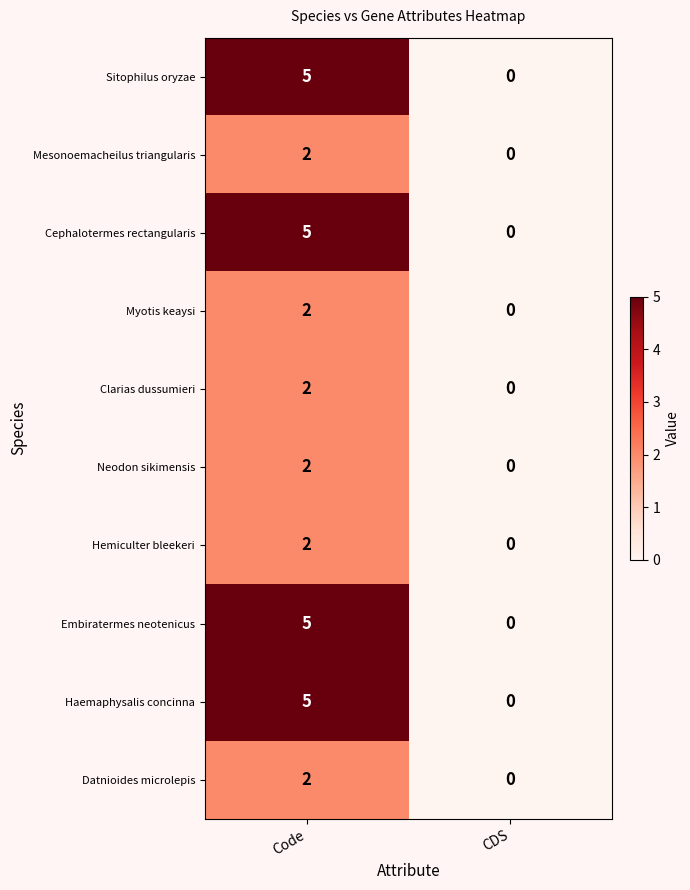

What is the sum of the Haemaphysalis concinna values at Code and CDS?

5